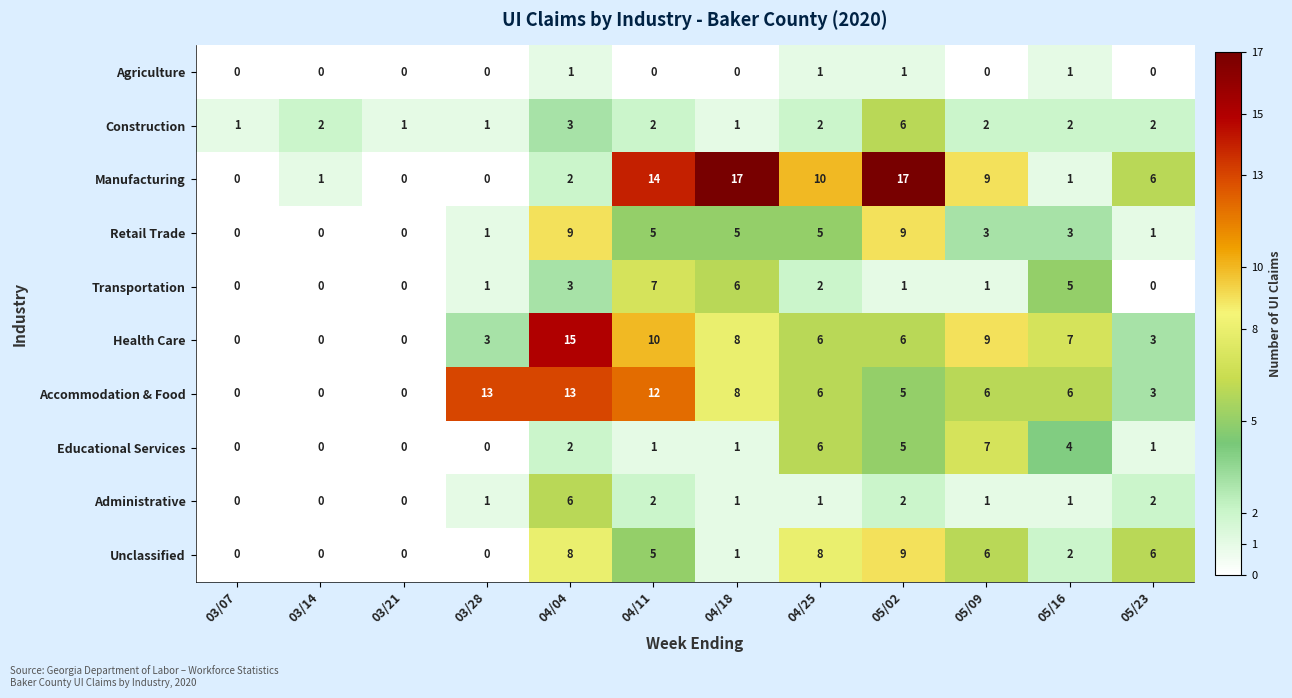

Count the Construction values in the range 1 to 2.

10